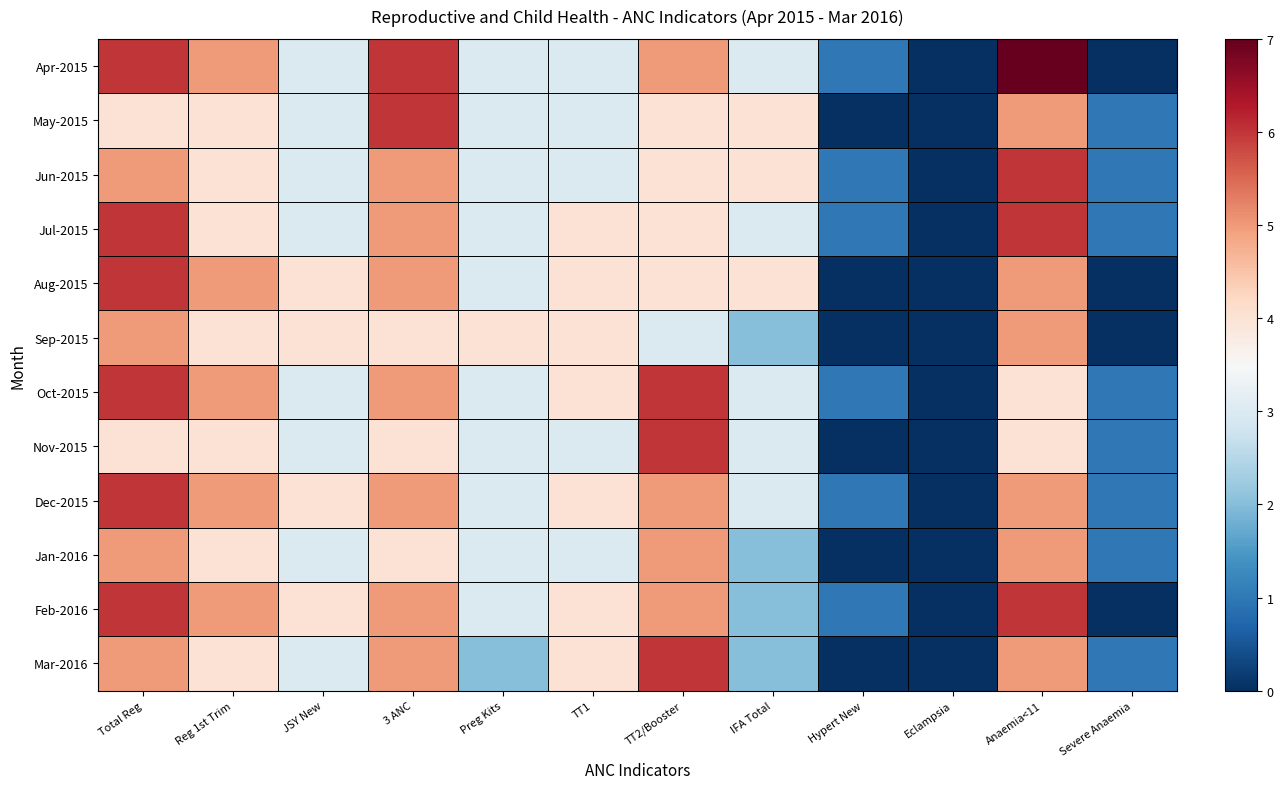

Reading left to right, transcribe all the data shown in this chart.

Apr-2015: Total Reg=6	Reg 1st Trim=5	JSY New=3	3 ANC=6	Preg Kits=3	TT1=3	TT2/Booster=5	IFA Total=3	Hypert New=1	Eclampsia=0	Anaemia<11=7	Severe Anaemia=0
May-2015: Total Reg=4	Reg 1st Trim=4	JSY New=3	3 ANC=6	Preg Kits=3	TT1=3	TT2/Booster=4	IFA Total=4	Hypert New=0	Eclampsia=0	Anaemia<11=5	Severe Anaemia=1
Jun-2015: Total Reg=5	Reg 1st Trim=4	JSY New=3	3 ANC=5	Preg Kits=3	TT1=3	TT2/Booster=4	IFA Total=4	Hypert New=1	Eclampsia=0	Anaemia<11=6	Severe Anaemia=1
Jul-2015: Total Reg=6	Reg 1st Trim=4	JSY New=3	3 ANC=5	Preg Kits=3	TT1=4	TT2/Booster=4	IFA Total=3	Hypert New=1	Eclampsia=0	Anaemia<11=6	Severe Anaemia=1
Aug-2015: Total Reg=6	Reg 1st Trim=5	JSY New=4	3 ANC=5	Preg Kits=3	TT1=4	TT2/Booster=4	IFA Total=4	Hypert New=0	Eclampsia=0	Anaemia<11=5	Severe Anaemia=0
Sep-2015: Total Reg=5	Reg 1st Trim=4	JSY New=4	3 ANC=4	Preg Kits=4	TT1=4	TT2/Booster=3	IFA Total=2	Hypert New=0	Eclampsia=0	Anaemia<11=5	Severe Anaemia=0
Oct-2015: Total Reg=6	Reg 1st Trim=5	JSY New=3	3 ANC=5	Preg Kits=3	TT1=4	TT2/Booster=6	IFA Total=3	Hypert New=1	Eclampsia=0	Anaemia<11=4	Severe Anaemia=1
Nov-2015: Total Reg=4	Reg 1st Trim=4	JSY New=3	3 ANC=4	Preg Kits=3	TT1=3	TT2/Booster=6	IFA Total=3	Hypert New=0	Eclampsia=0	Anaemia<11=4	Severe Anaemia=1
Dec-2015: Total Reg=6	Reg 1st Trim=5	JSY New=4	3 ANC=5	Preg Kits=3	TT1=4	TT2/Booster=5	IFA Total=3	Hypert New=1	Eclampsia=0	Anaemia<11=5	Severe Anaemia=1
Jan-2016: Total Reg=5	Reg 1st Trim=4	JSY New=3	3 ANC=4	Preg Kits=3	TT1=3	TT2/Booster=5	IFA Total=2	Hypert New=0	Eclampsia=0	Anaemia<11=5	Severe Anaemia=1
Feb-2016: Total Reg=6	Reg 1st Trim=5	JSY New=4	3 ANC=5	Preg Kits=3	TT1=4	TT2/Booster=5	IFA Total=2	Hypert New=1	Eclampsia=0	Anaemia<11=6	Severe Anaemia=0
Mar-2016: Total Reg=5	Reg 1st Trim=4	JSY New=3	3 ANC=5	Preg Kits=2	TT1=4	TT2/Booster=6	IFA Total=2	Hypert New=0	Eclampsia=0	Anaemia<11=5	Severe Anaemia=1